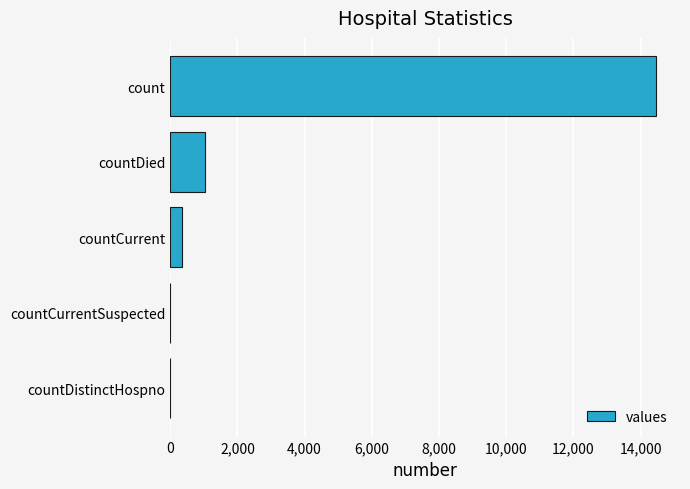

True or false: the data shows 428 at countDied.

False